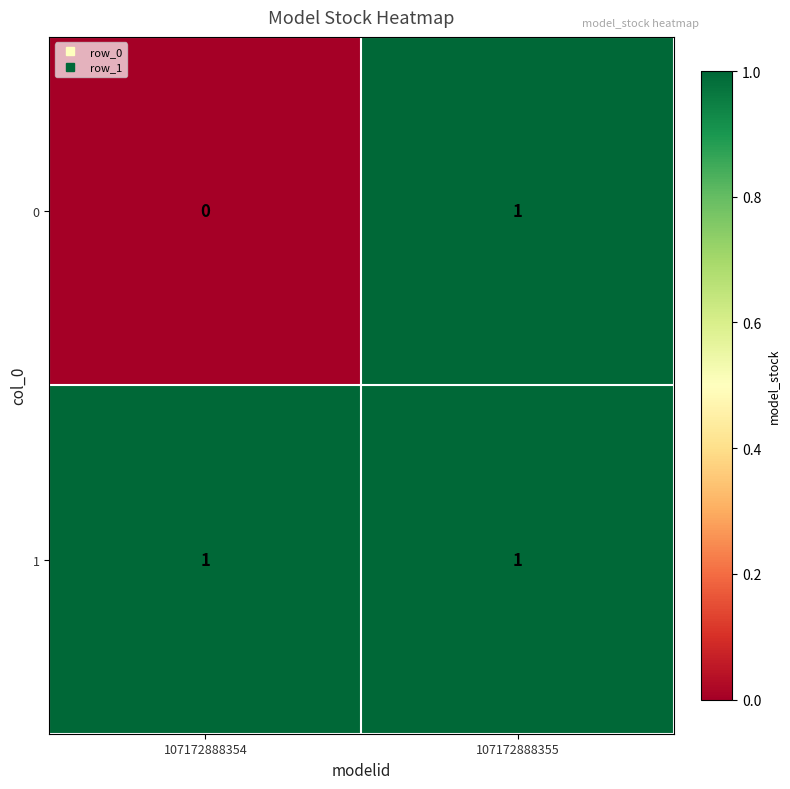

Reading left to right, transcribe all the data shown in this chart.

0: 107172888354=0	107172888355=1
1: 107172888354=1	107172888355=1